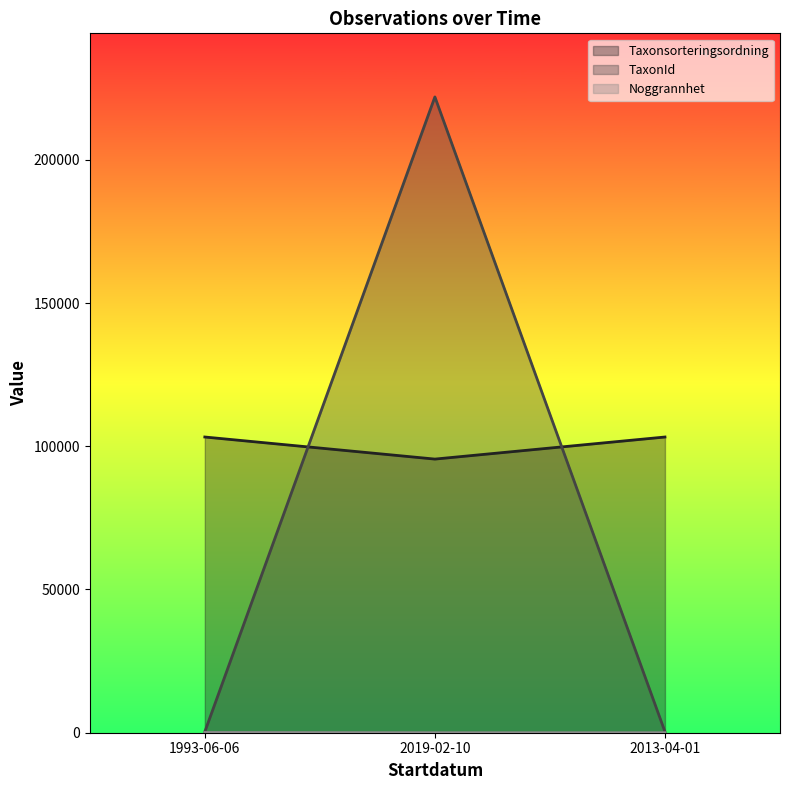

What is the difference between the maximum and second lowest values in the Noggrannhet series?

90